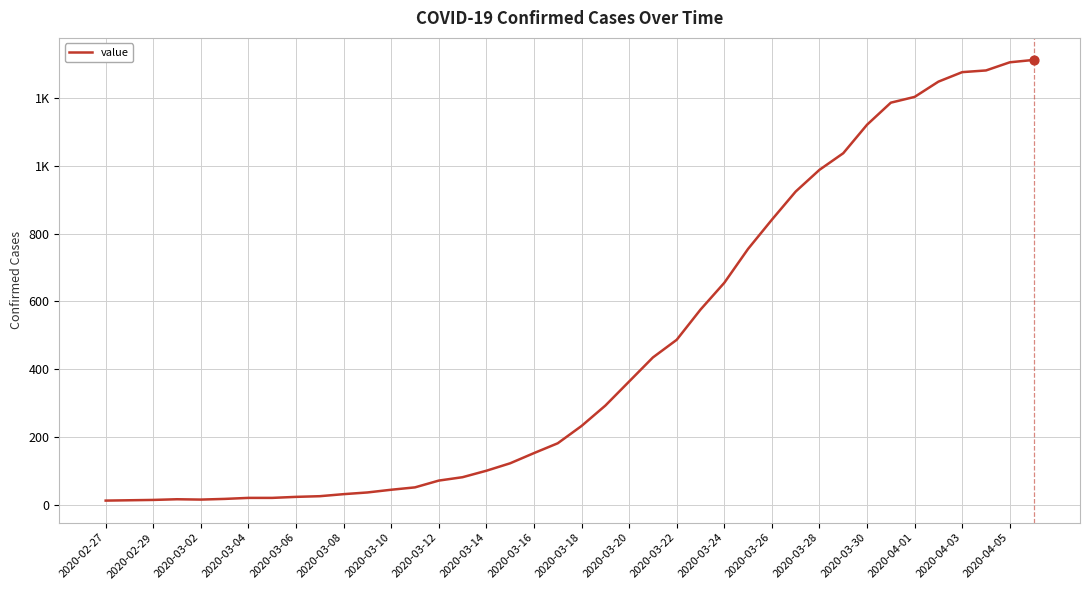

Is this an area chart (filled region under the line)?

No